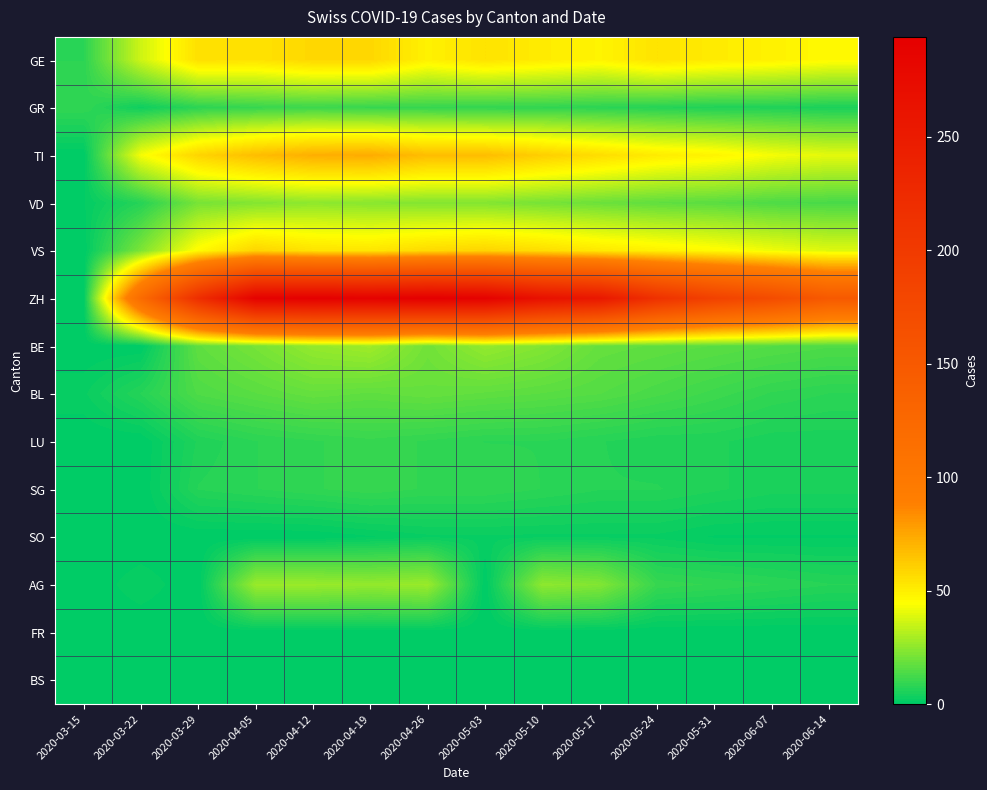

Which series has the largest total across all categories?

ZH